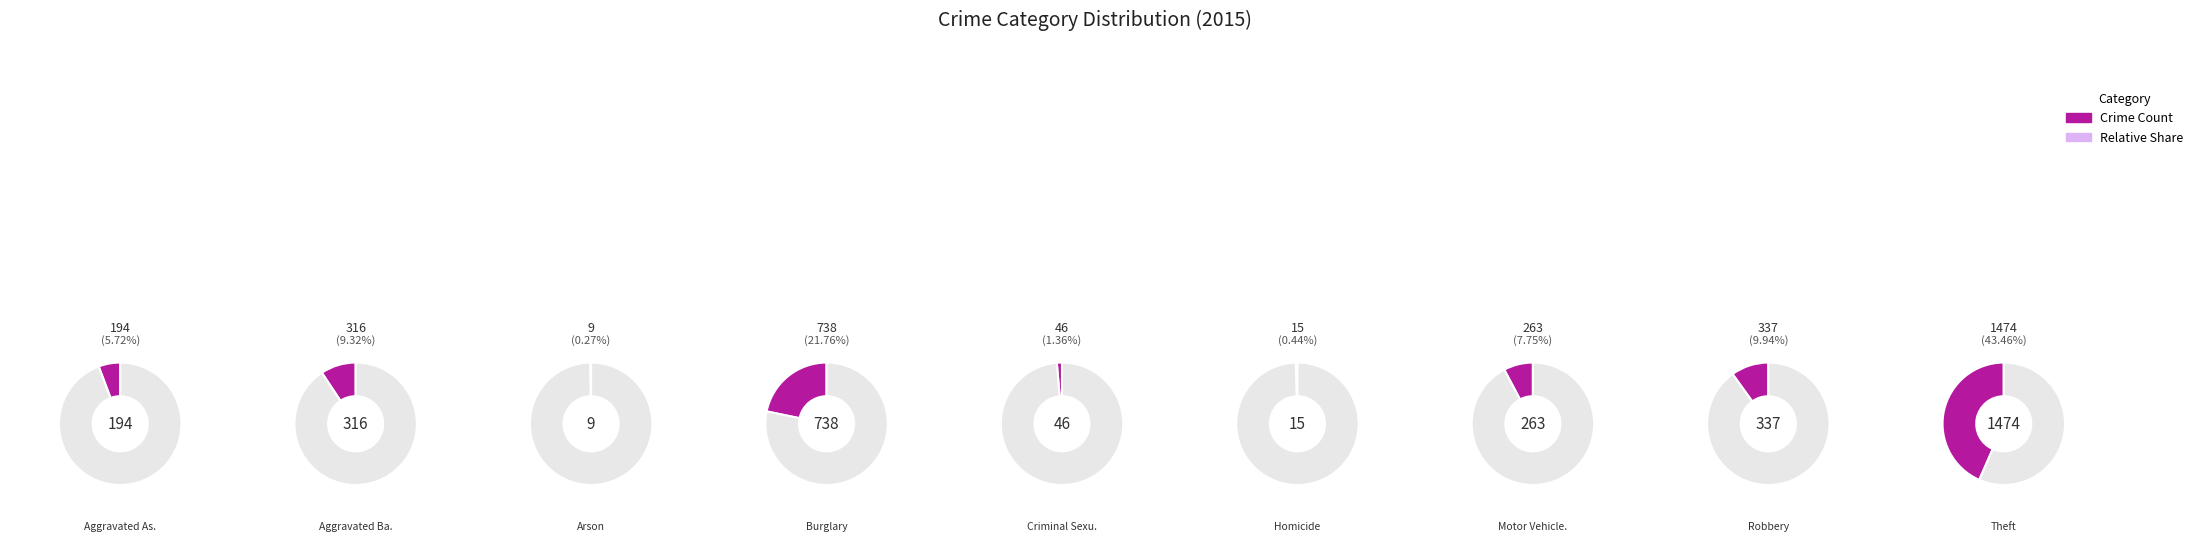

To the nearest percent, what is the difference between the Aggravated Battery and Homicide slice percentages?

9%